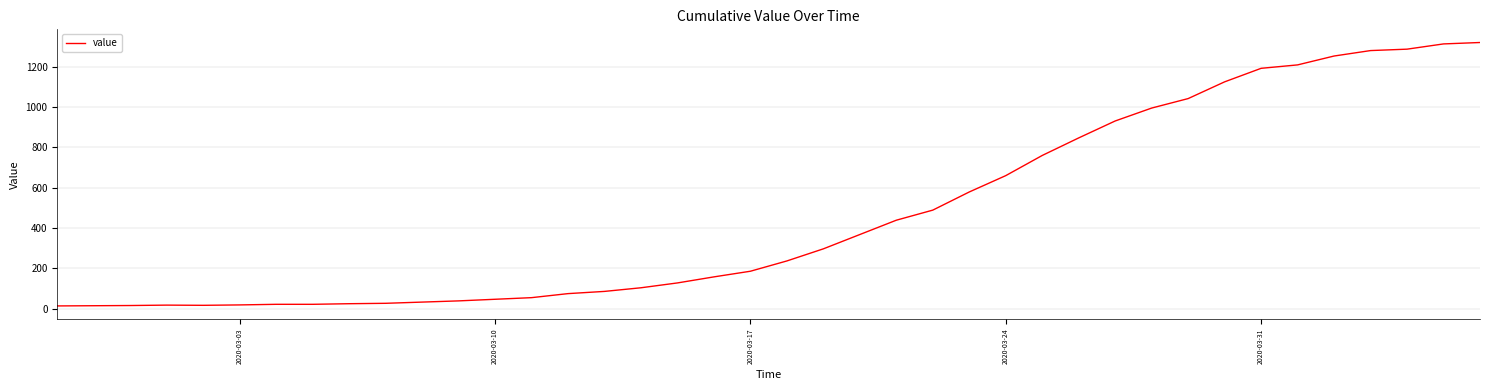

What is the difference between the maximum and minimum values?

1306